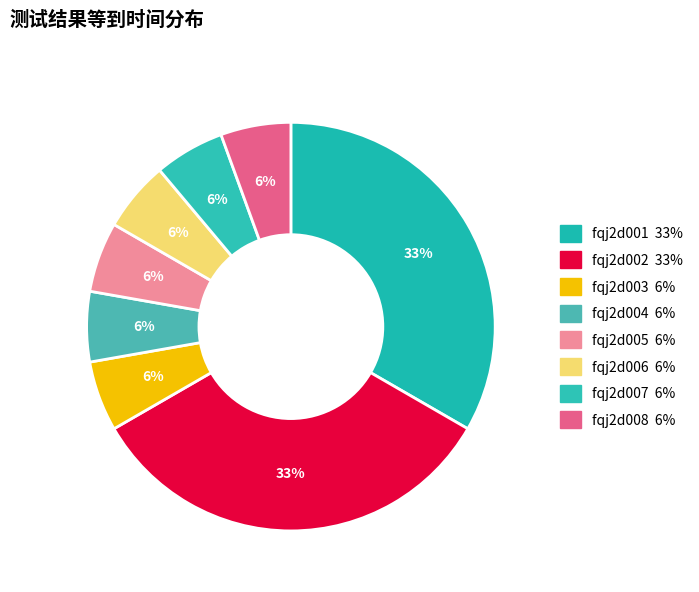

What is the largest slice in the pie chart?

fqj2d001